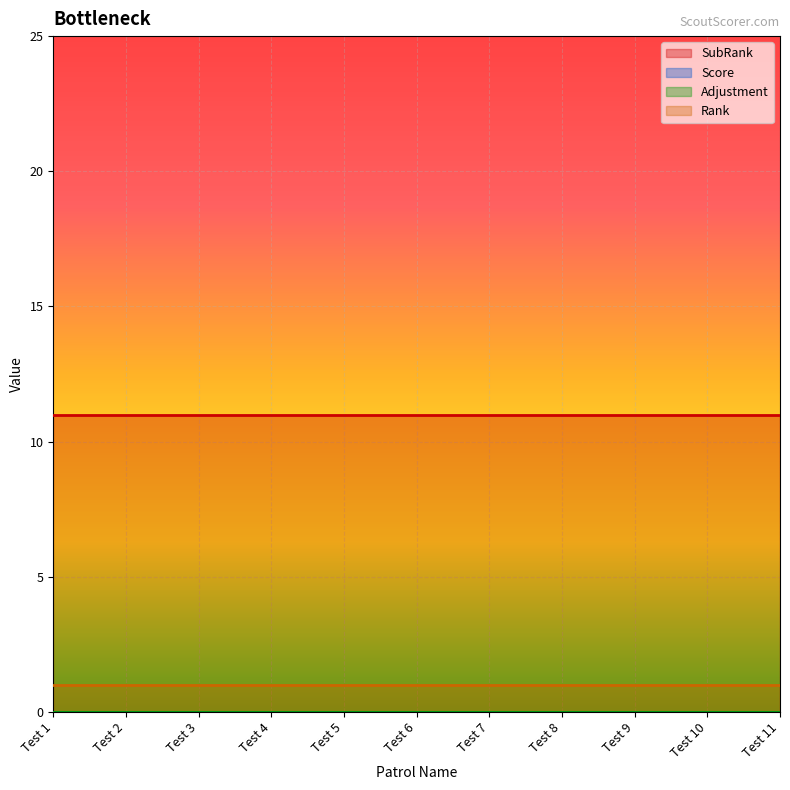

Reading left to right, list all the values displayed in this chart.

SubRank: Test 1=11	Test 2=11	Test 3=11	Test 4=11	Test 5=11	Test 6=11	Test 7=11	Test 8=11	Test 9=11	Test 10=11	Test 11=11
Score: Test 1=0	Test 2=0	Test 3=0	Test 4=0	Test 5=0	Test 6=0	Test 7=0	Test 8=0	Test 9=0	Test 10=0	Test 11=0
Adjustment: Test 1=0	Test 2=0	Test 3=0	Test 4=0	Test 5=0	Test 6=0	Test 7=0	Test 8=0	Test 9=0	Test 10=0	Test 11=0
Rank: Test 1=1	Test 2=1	Test 3=1	Test 4=1	Test 5=1	Test 6=1	Test 7=1	Test 8=1	Test 9=1	Test 10=1	Test 11=1